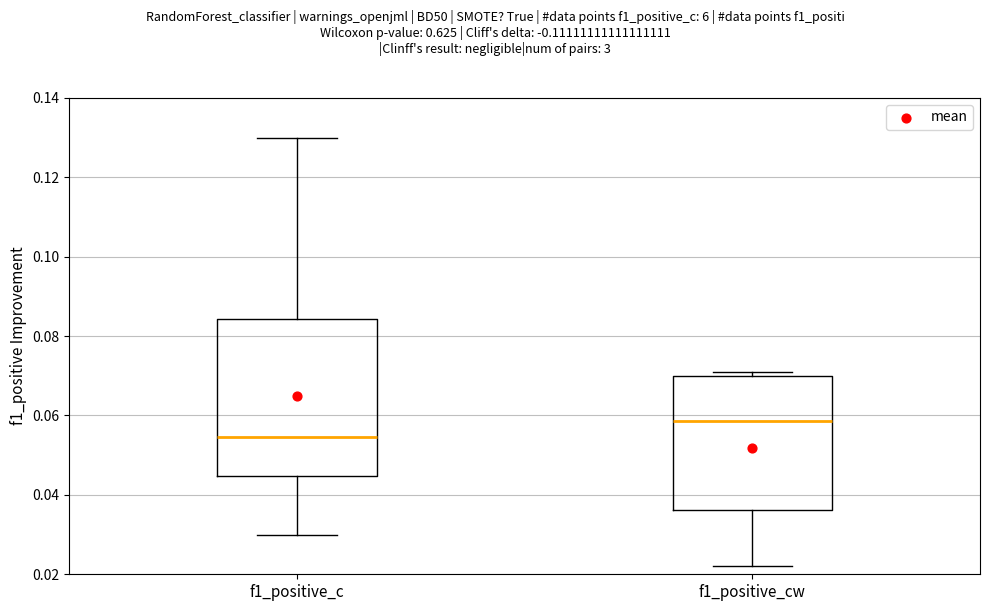

Which box has the highest median line?

f1_positive_cw